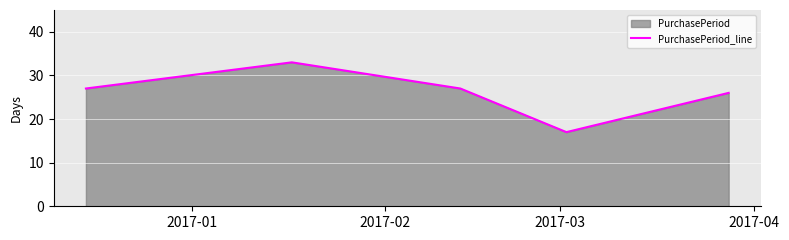

What is the difference between the maximum and minimum values?

16